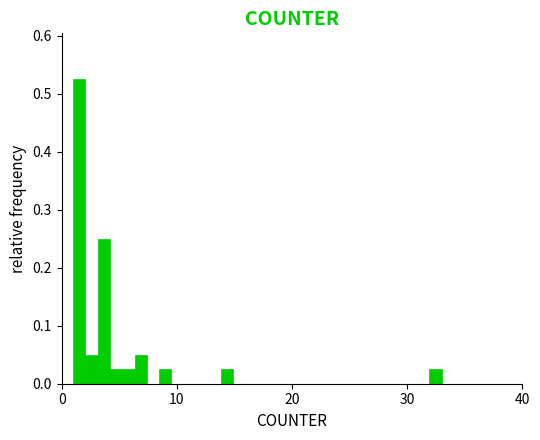

Read against the x-axis, roughly where is the centre of the tallest bar?

2